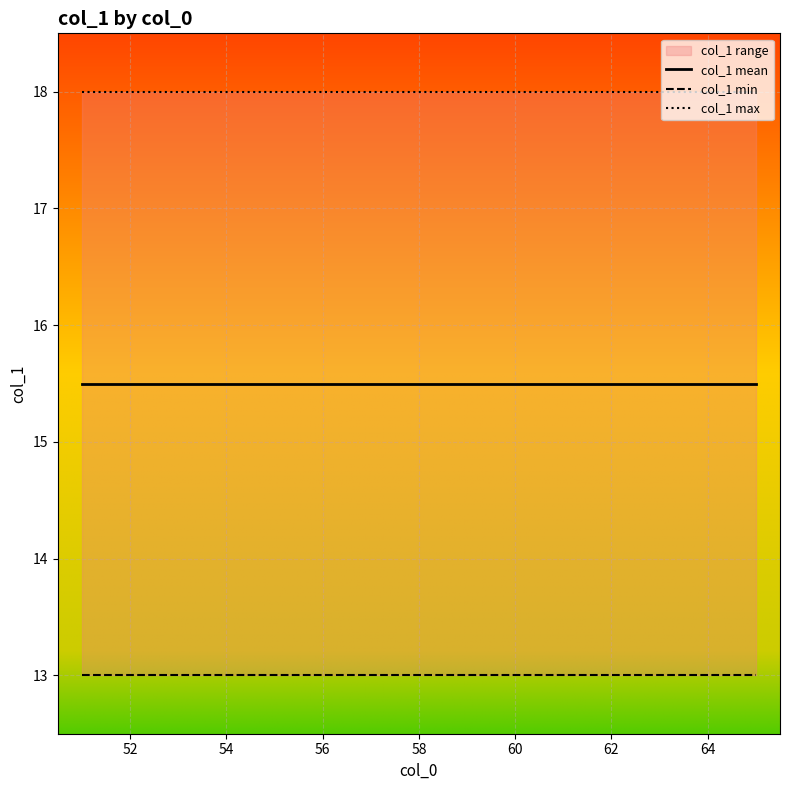

At how many categories does at least one series exceed 16?

15